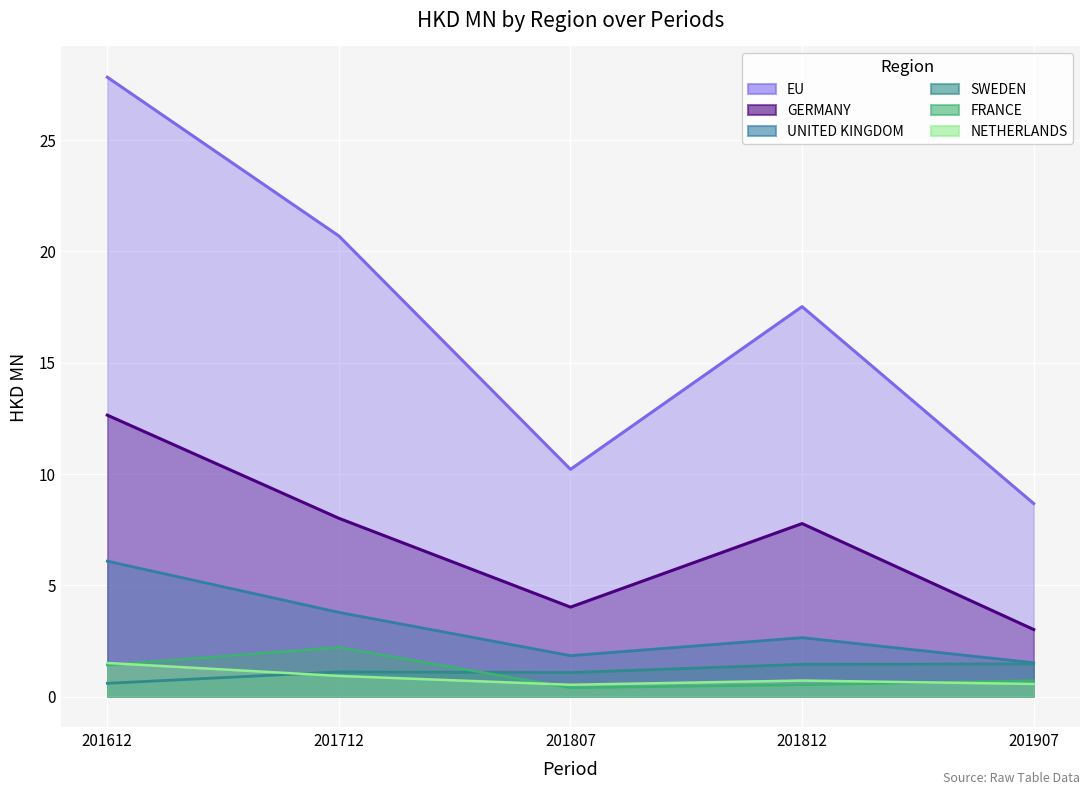

What is the highest value of the 201612 series?

27.8